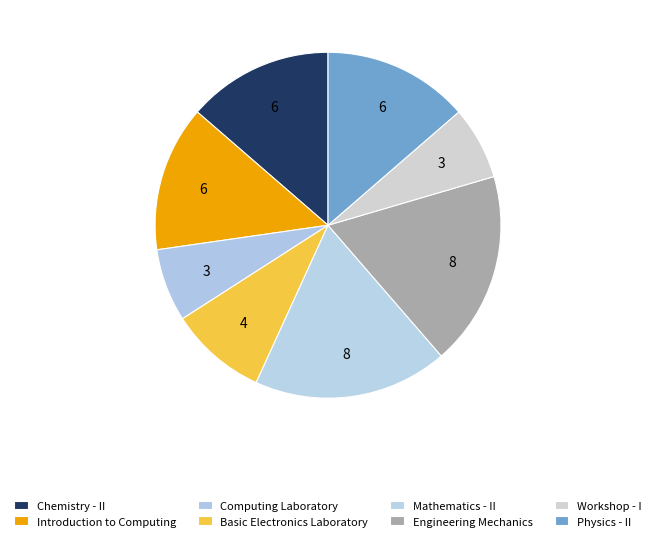

Approximately how many times larger is the value at Introduction to Computing compared to Workshop - I?

2.0